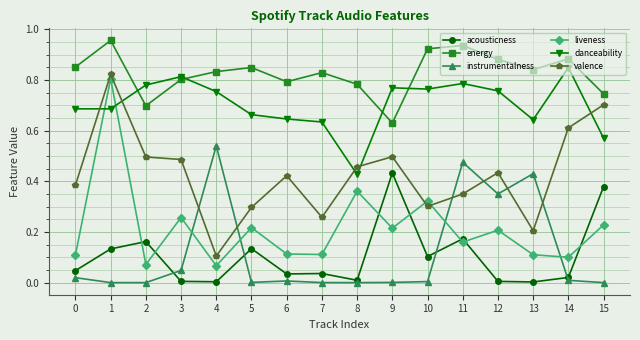

How many times do danceability and liveness cross each other?

2